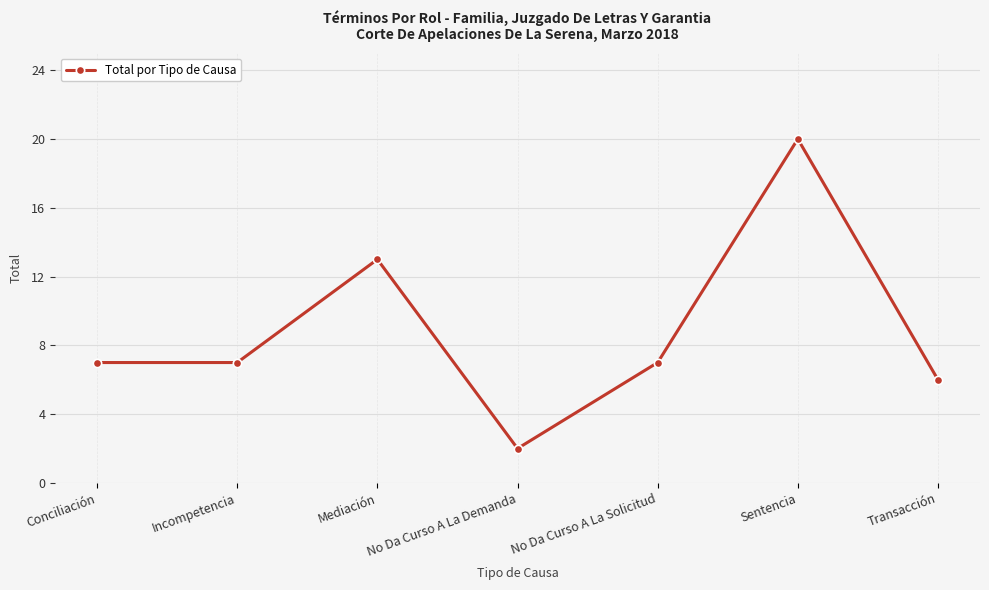

Count the number of categories in the chart.

7